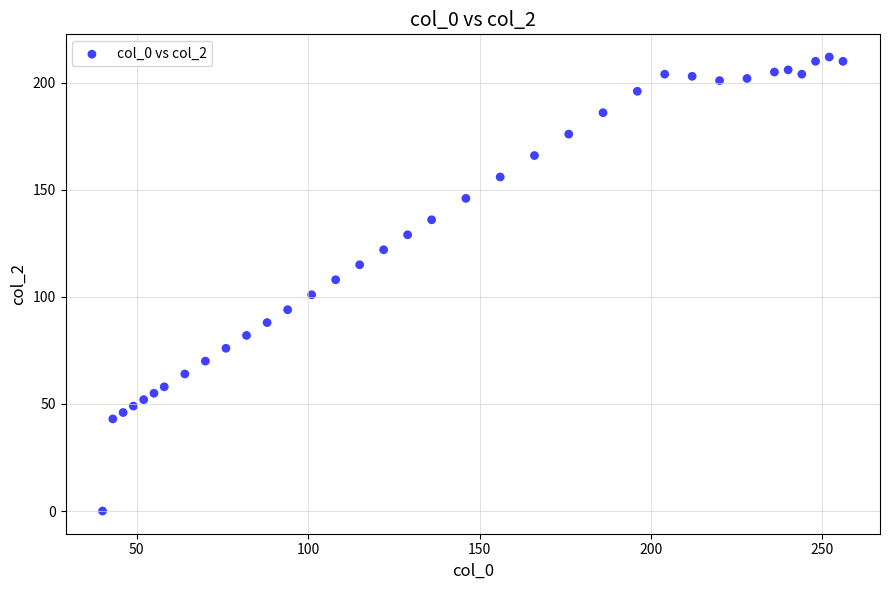

What is the range of X values (max minus min)?

216